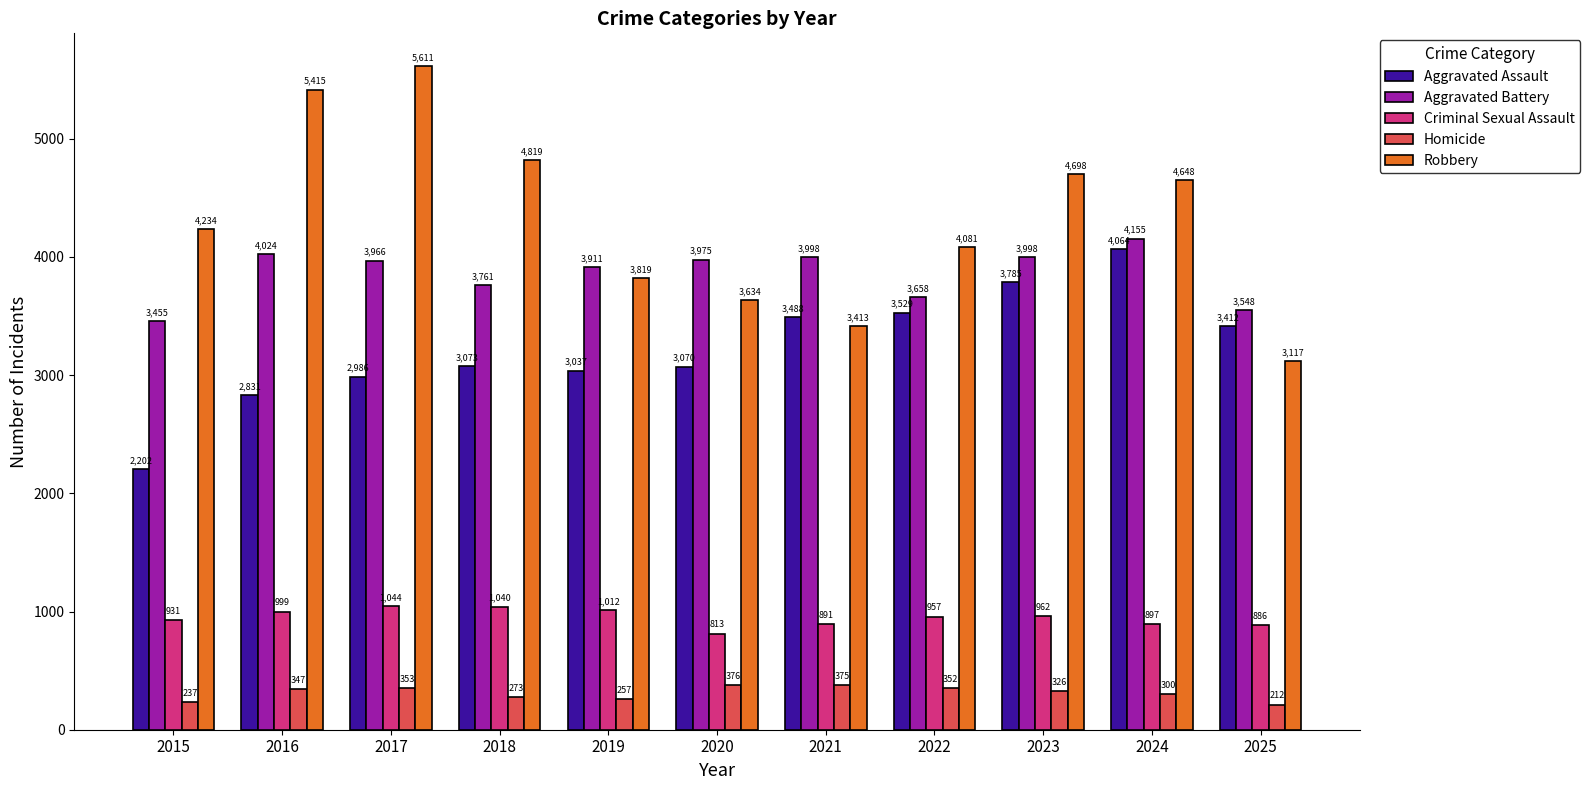

Which series has the widest spread of values?

Robbery